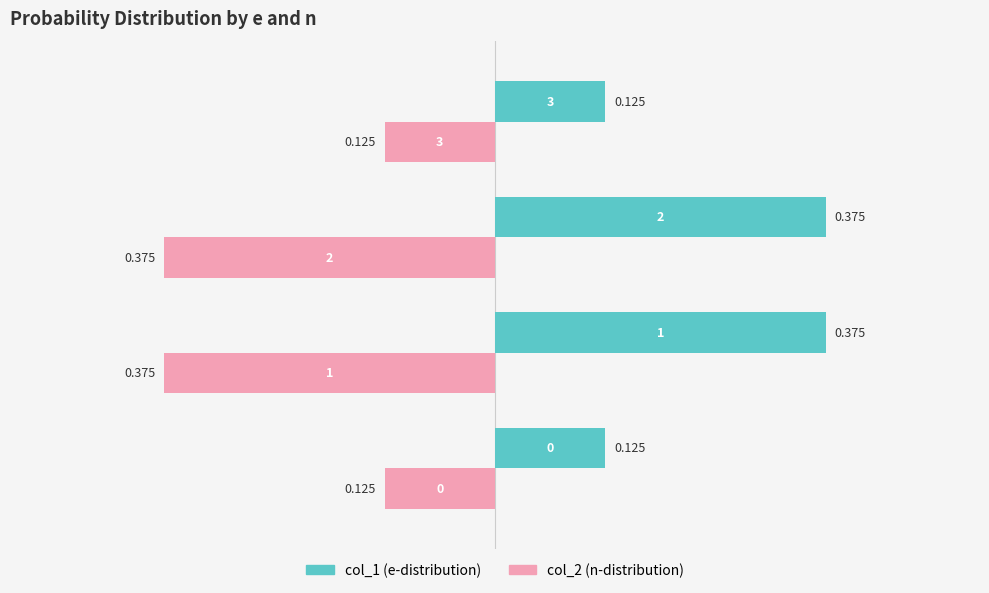

Count the number of data series in this chart.

2